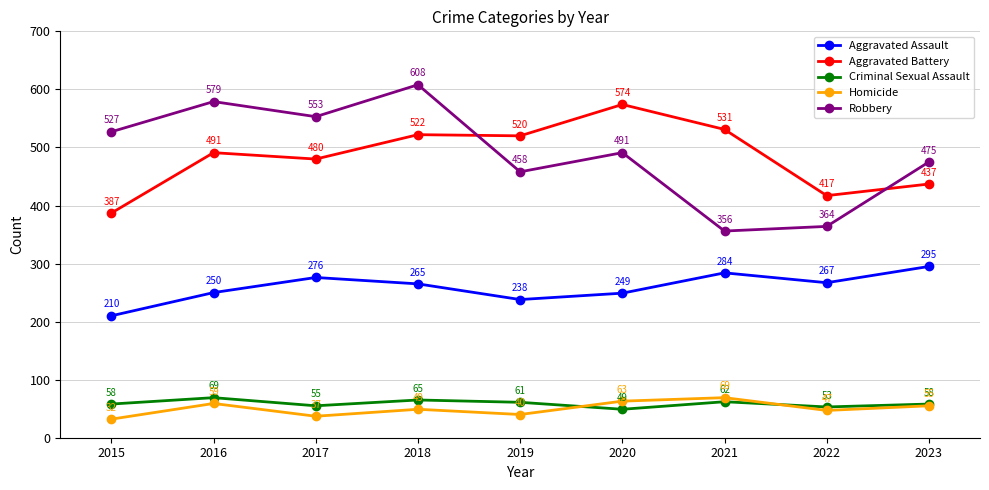

Which series has the widest spread of values?

Robbery